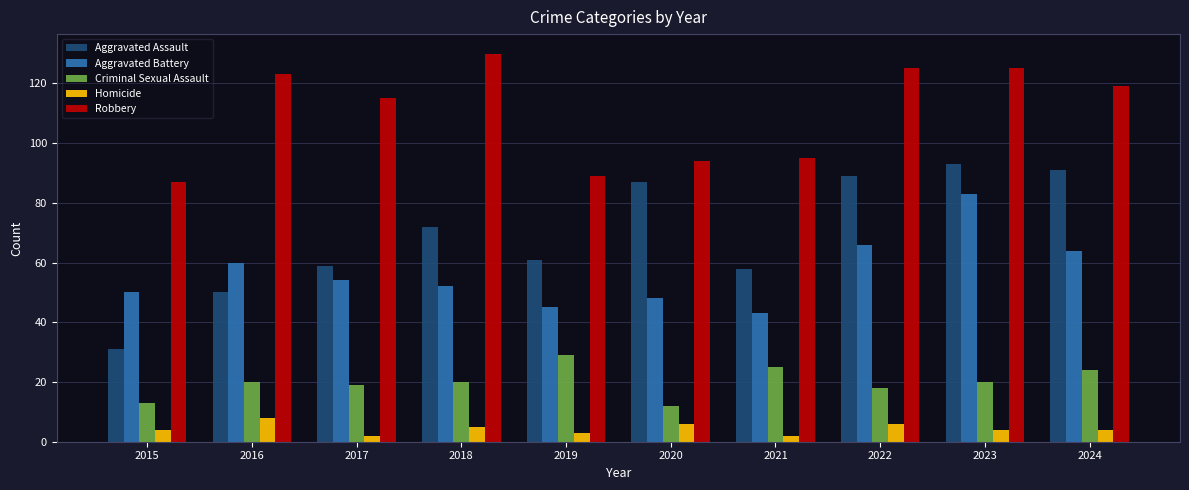

Reading left to right, transcribe all the data shown in this chart.

Aggravated Assault: 2015=31	2016=50	2017=59	2018=72	2019=61	2020=87	2021=58	2022=89	2023=93	2024=91
Aggravated Battery: 2015=50	2016=60	2017=54	2018=52	2019=45	2020=48	2021=43	2022=66	2023=83	2024=64
Criminal Sexual Assault: 2015=13	2016=20	2017=19	2018=20	2019=29	2020=12	2021=25	2022=18	2023=20	2024=24
Homicide: 2015=4	2016=8	2017=2	2018=5	2019=3	2020=6	2021=2	2022=6	2023=4	2024=4
Robbery: 2015=87	2016=123	2017=115	2018=130	2019=89	2020=94	2021=95	2022=125	2023=125	2024=119